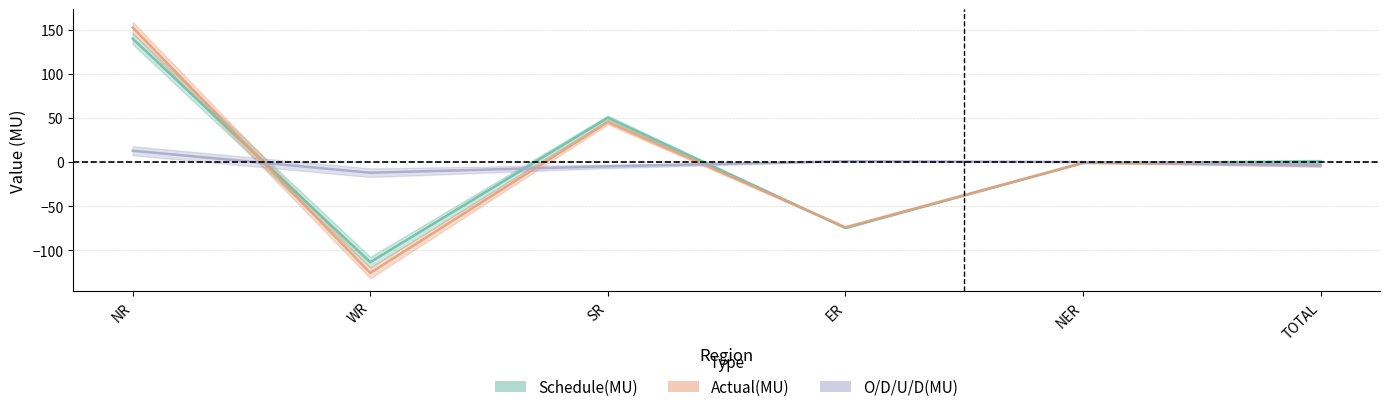

Which series has the largest total across all categories?

Schedule(MU)